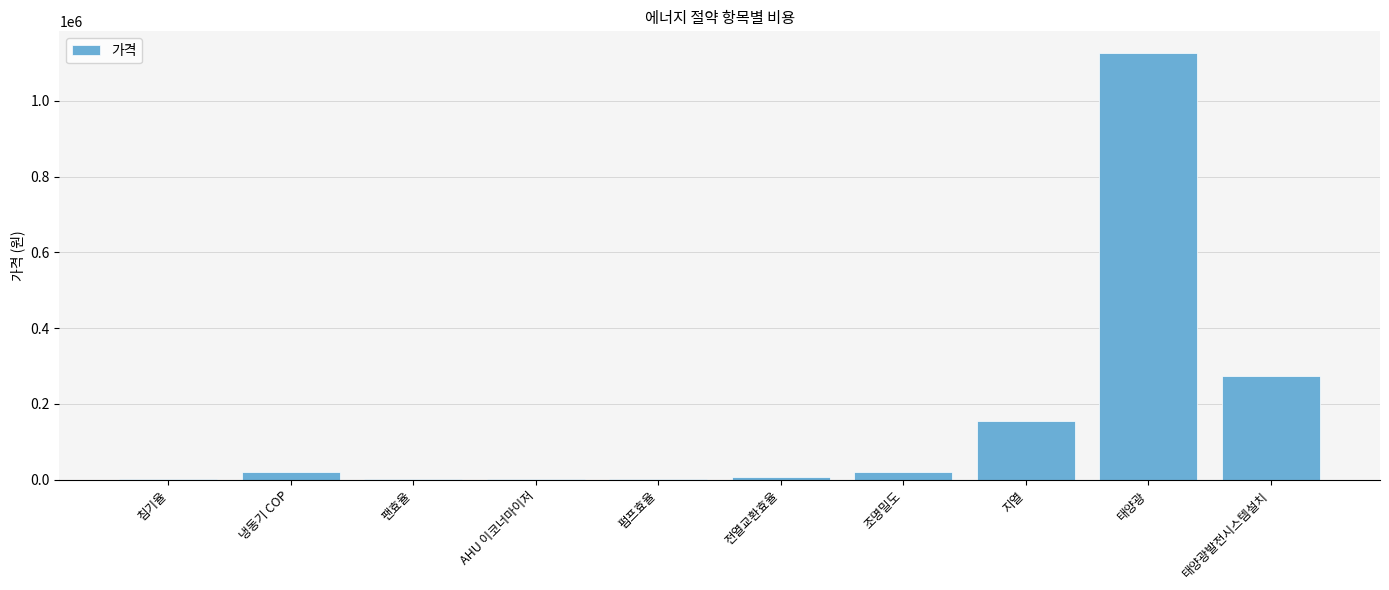

At which label is the value closest to 564329?

태양광발전시스템설치